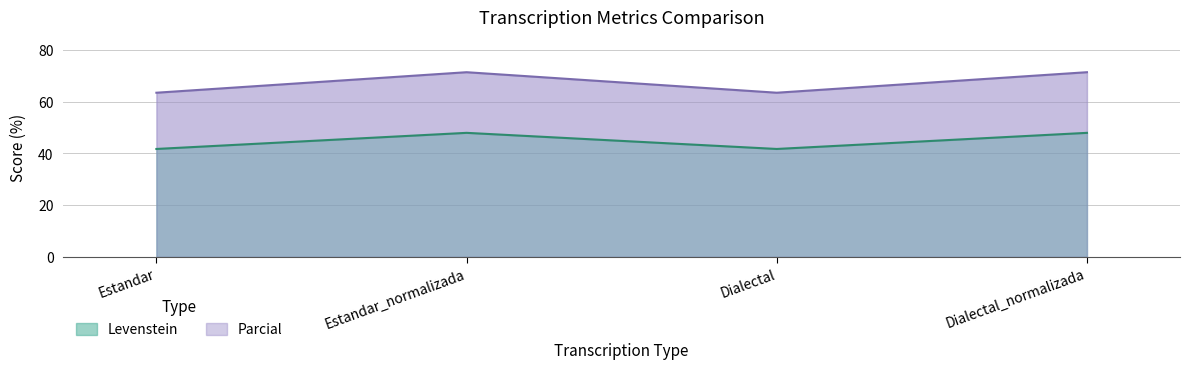

True or false: Parcial has more than 1 points higher than both neighbors.

False